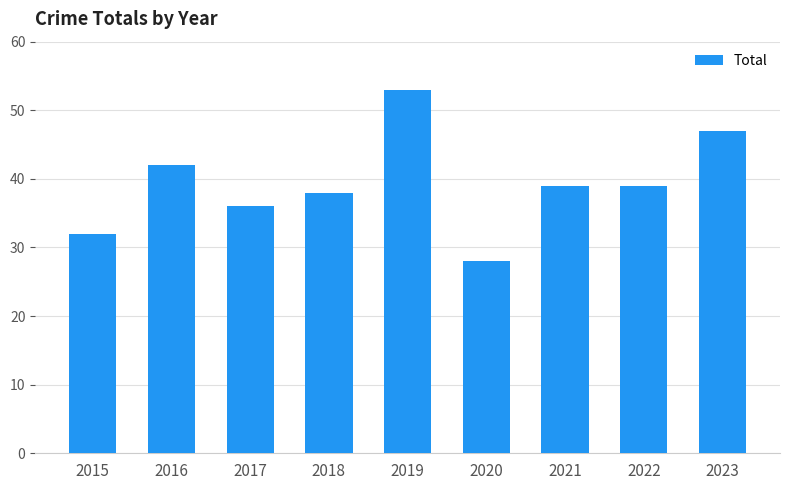

What is the sum of the values at 2019 and 2015?

85